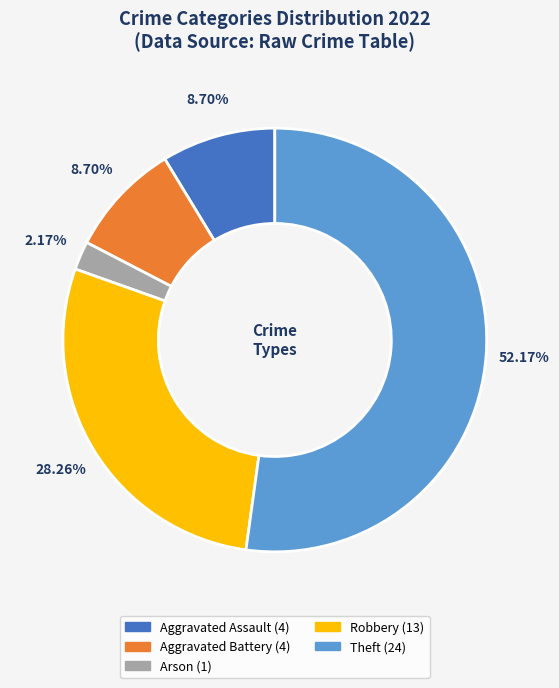

Count the number of slices in the pie.

5